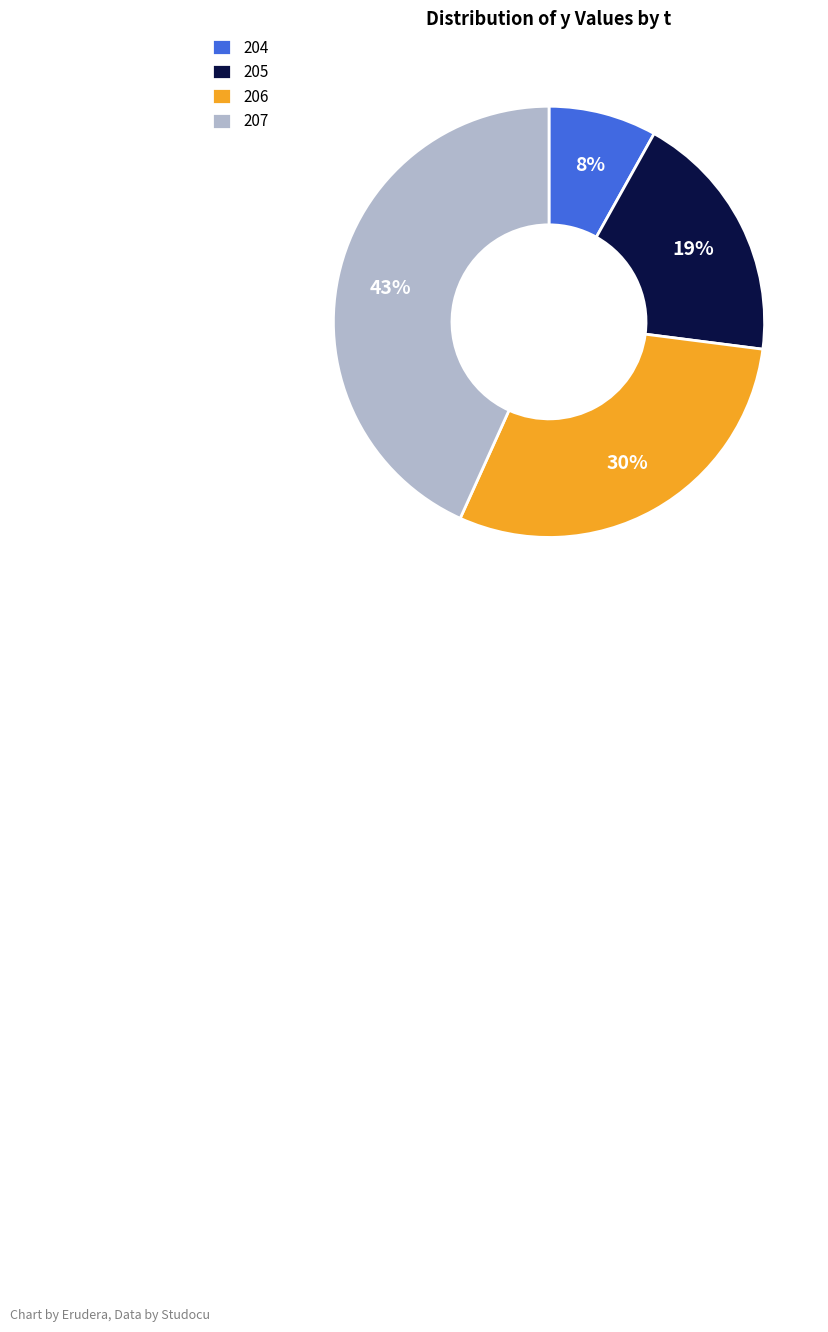

Is it true that 204 is 16% of the pie?

False